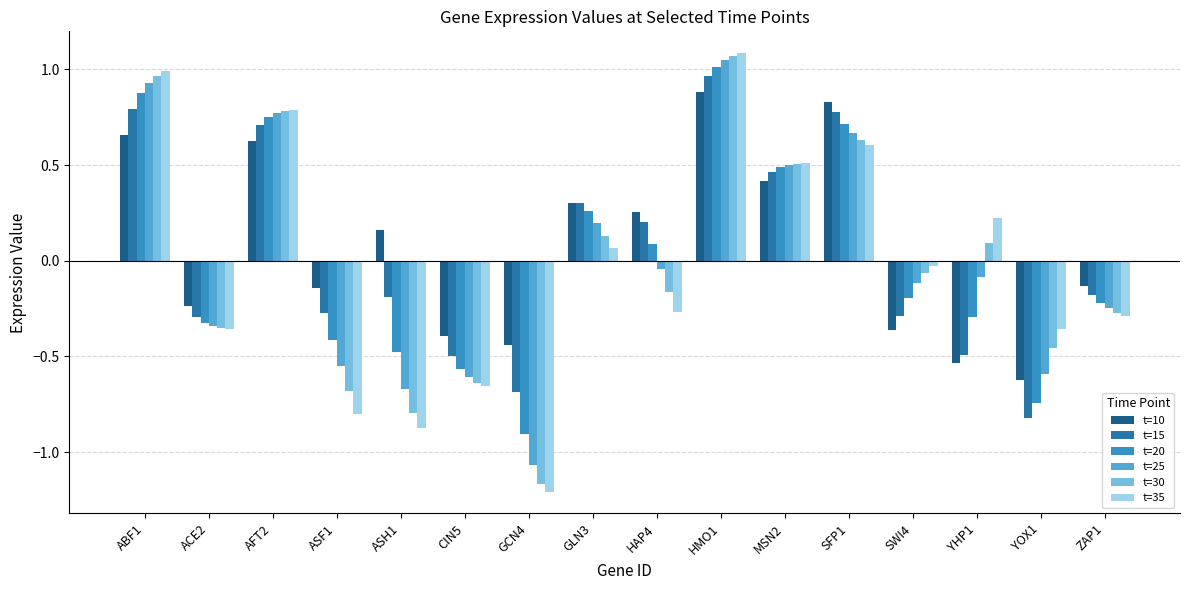

What position from the right is YOX1?

2